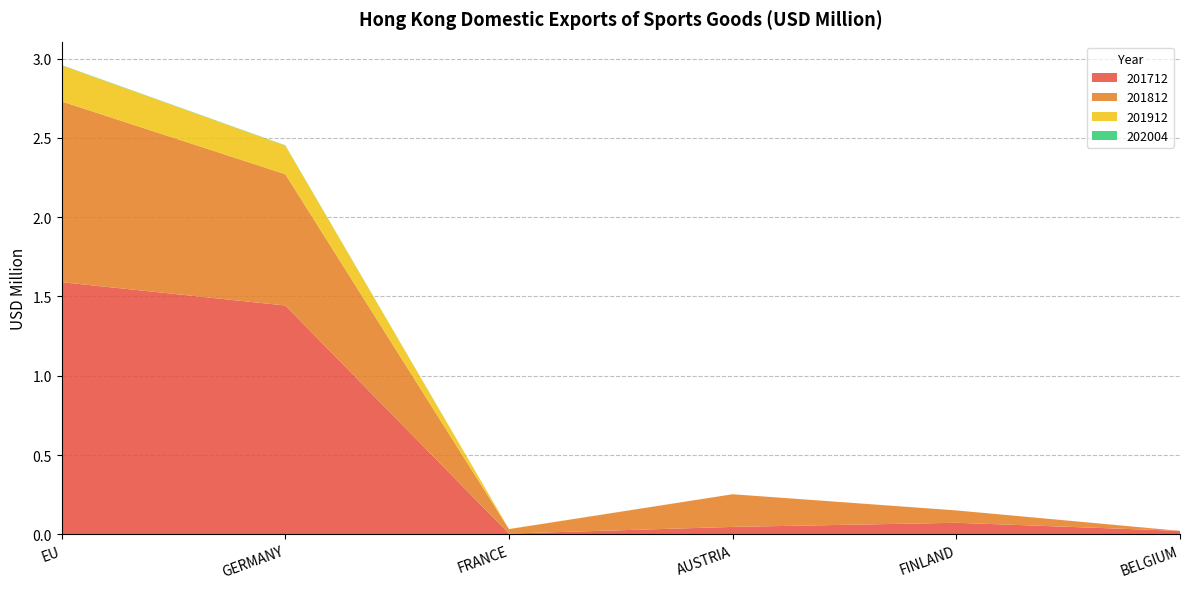

Reading left to right, extract all data points from this chart.

201712: EU=1.6	GERMANY=1.4	FRANCE=0.0	AUSTRIA=0.0	FINLAND=0.1	BELGIUM=0.0
201812: EU=1.1	GERMANY=0.8	FRANCE=0.0	AUSTRIA=0.2	FINLAND=0.1	BELGIUM=0.0
201912: EU=0.2	GERMANY=0.2	FRANCE=0.0	AUSTRIA=0.0	FINLAND=0.0	BELGIUM=0.0
202004: EU=0.0	GERMANY=0.0	FRANCE=0.0	AUSTRIA=0.0	FINLAND=0.0	BELGIUM=0.0